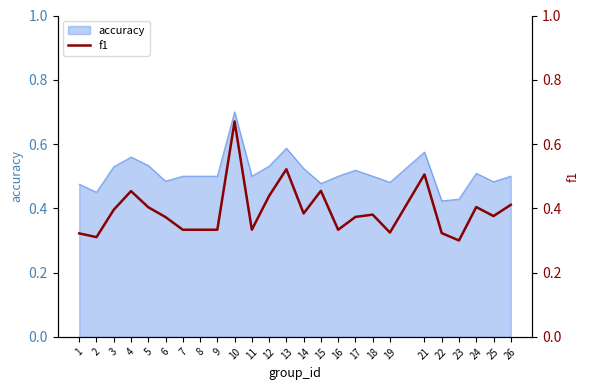

The value of accuracy at 24 is 0.3. True or false?

False